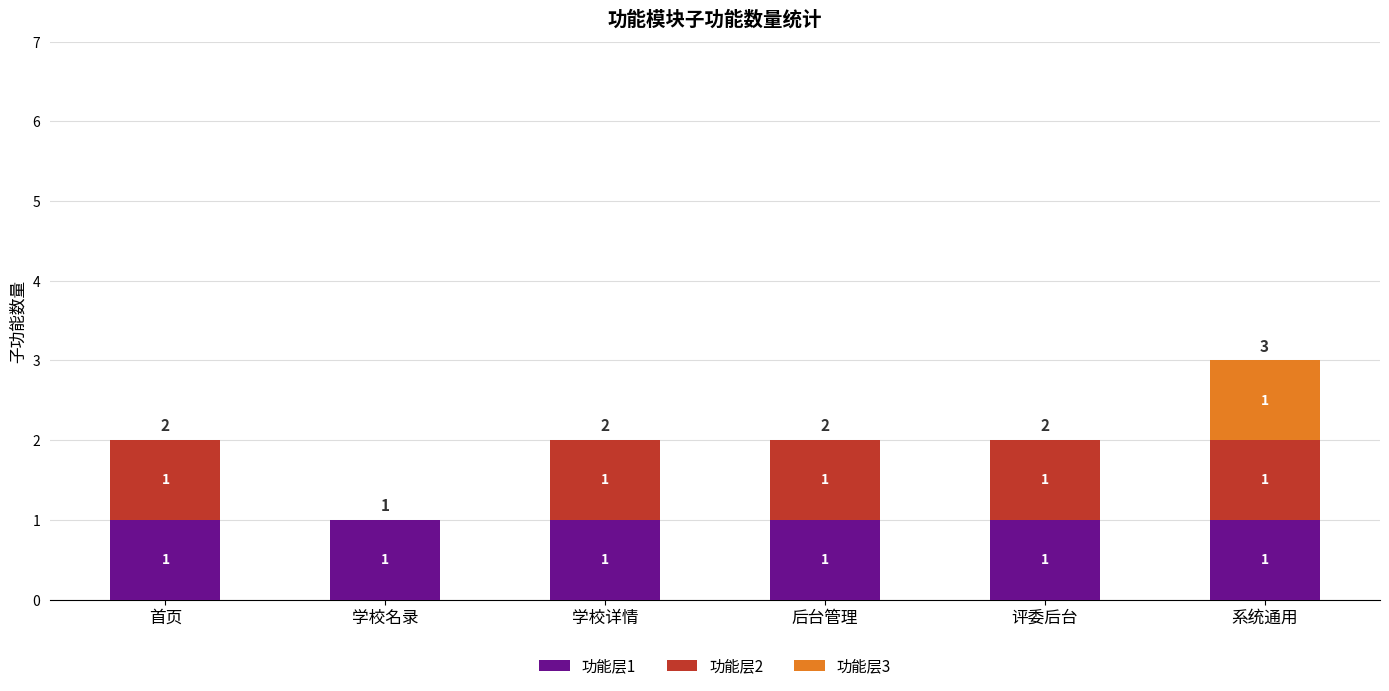

At which category is the sum across all series the highest?

系统通用